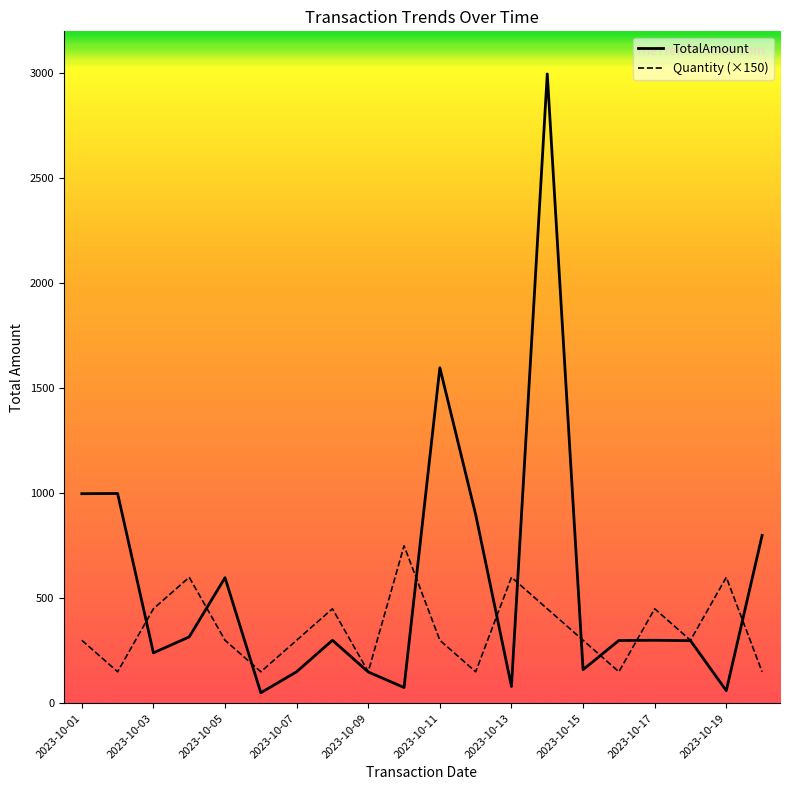

Which series has the largest total across all categories?

TotalAmount